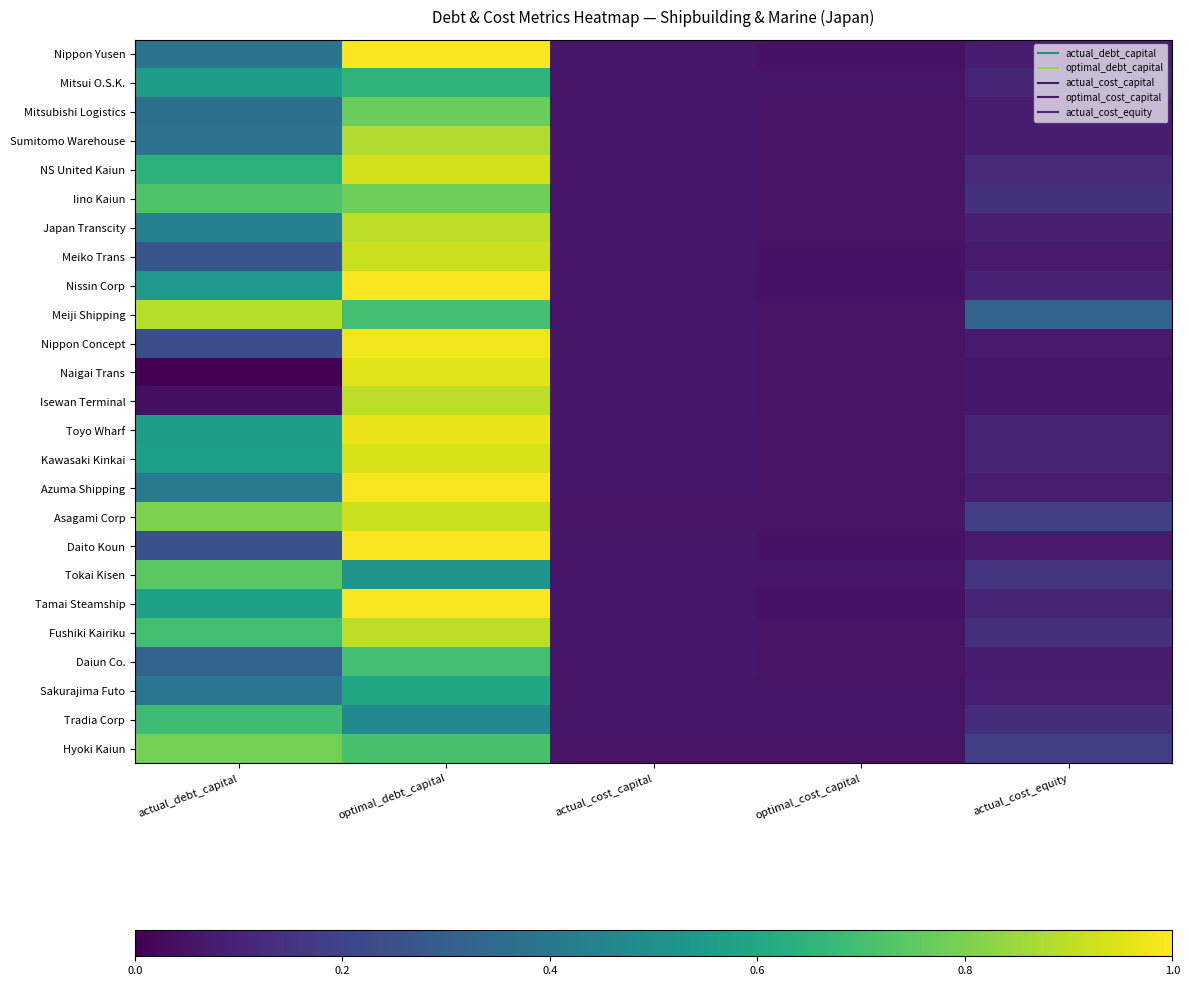

Which has a higher value, actual_cost_equity or actual_debt_capital?

actual_debt_capital